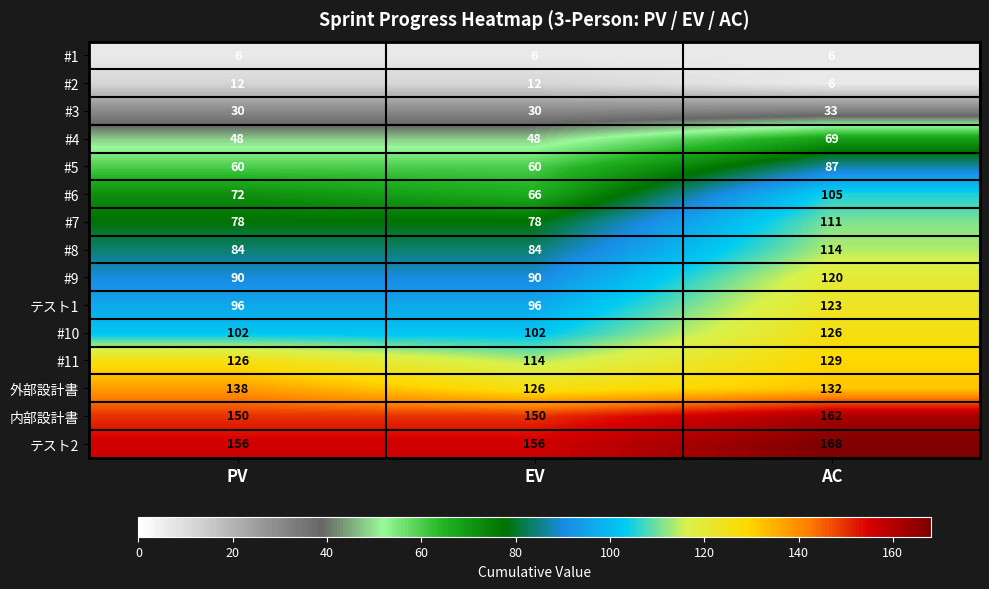

Which series changed the most between EV and AC?

#6